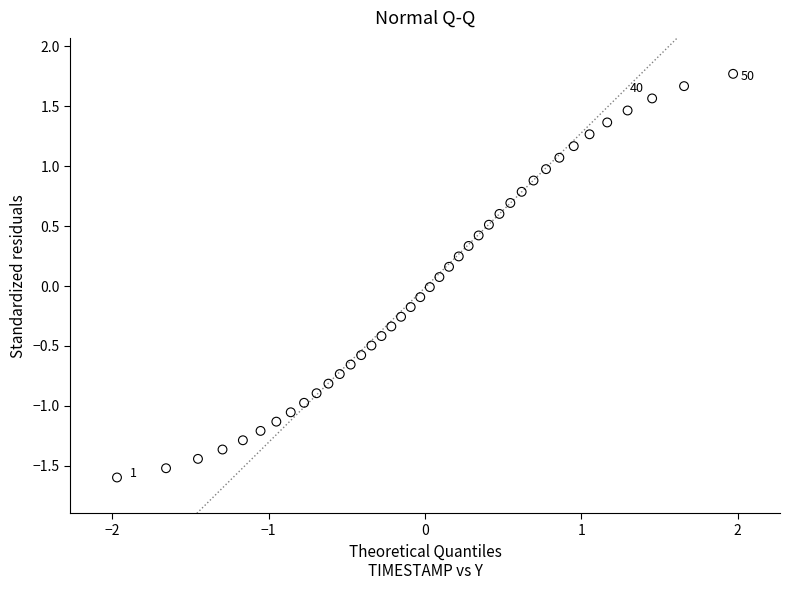

What is the range of Y values (max minus min)?

3.4